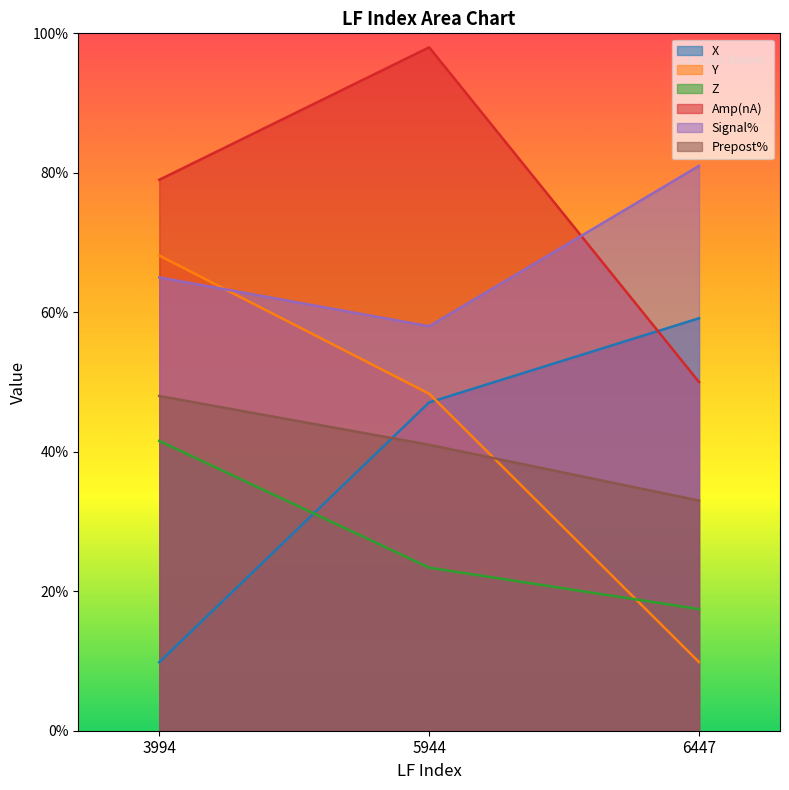

Which series has the widest spread of values?

Y